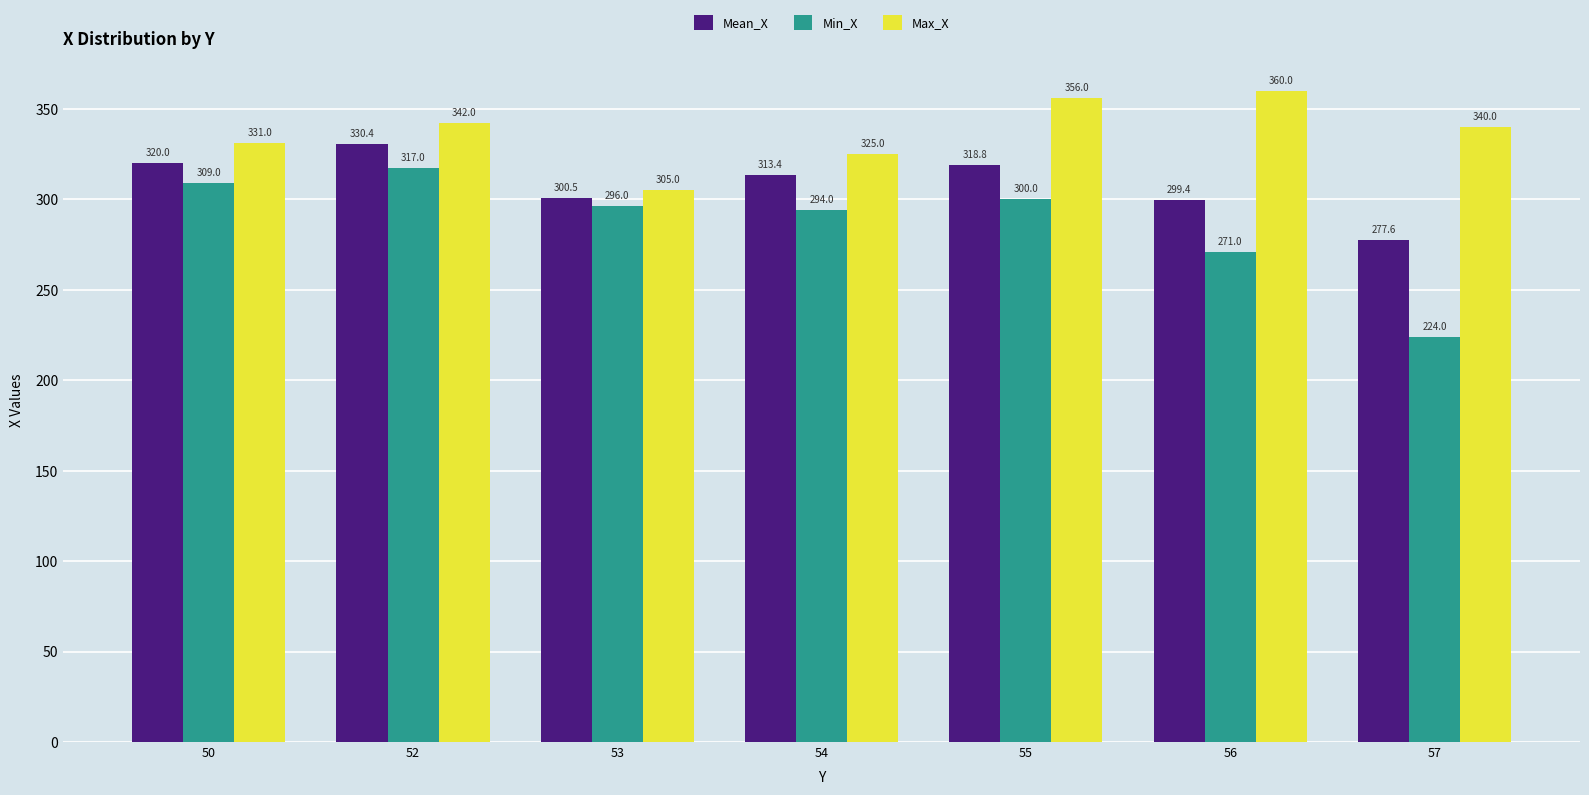

Which series has the largest range (max minus min)?

Min_X